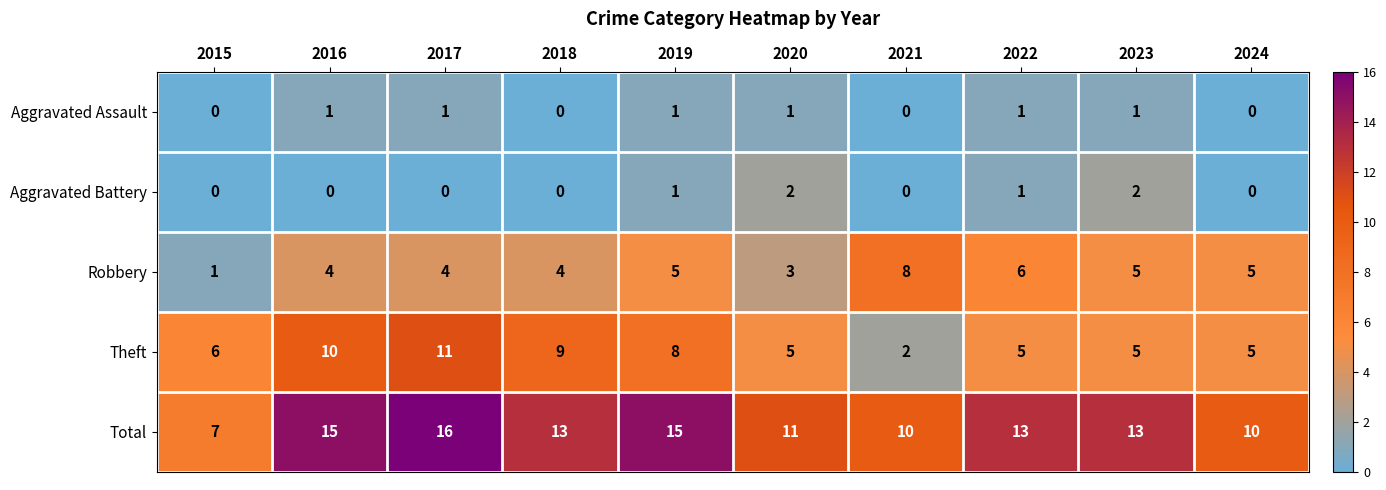

The value of Total at 2015 is 7. True or false?

True